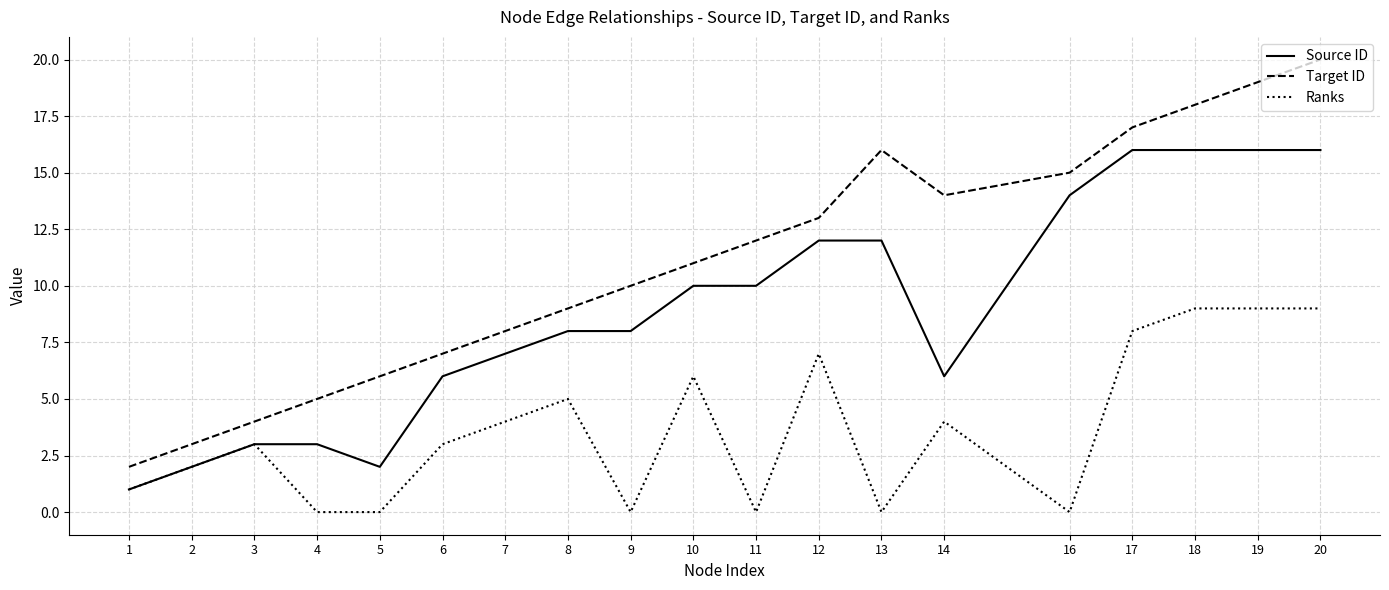

What is the difference between the highest and lowest values at 19?

10